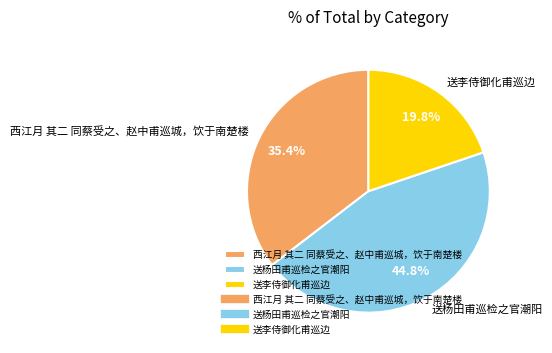

To the nearest percent, what portion does 西江月 其二 同蔡受之、赵中甫巡城，饮于南楚楼 represent?

35%